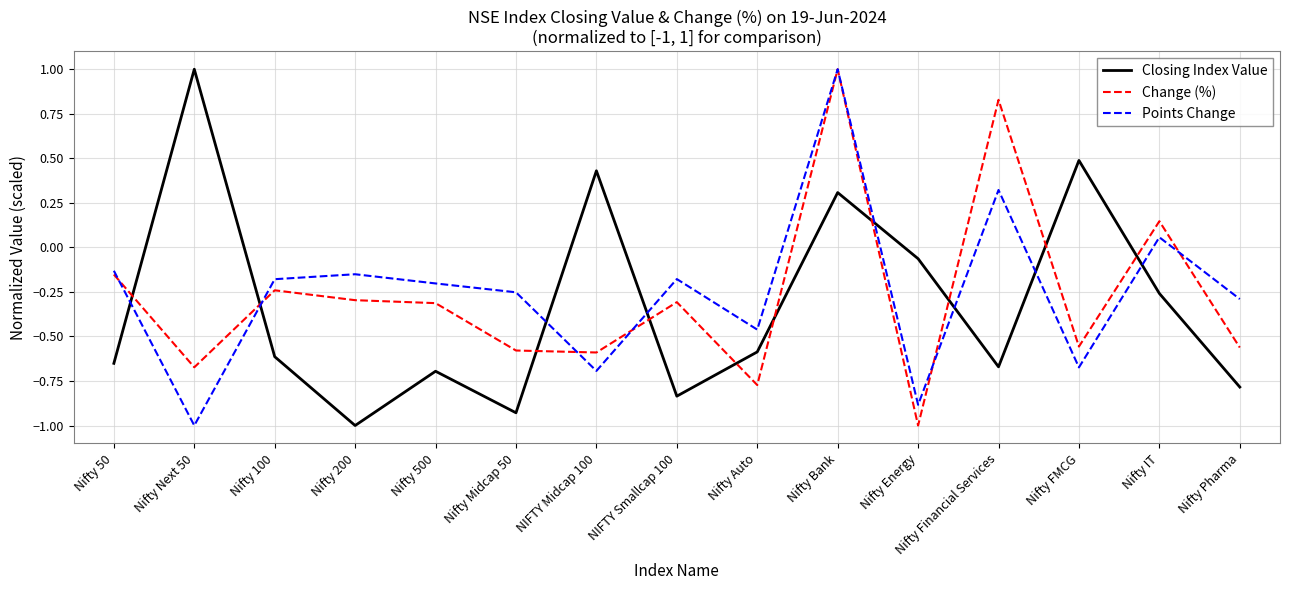

What is the maximum value shown in the chart?

1.0